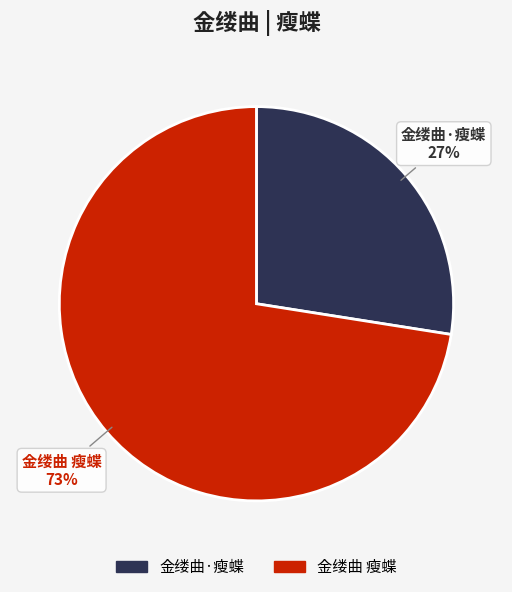

What is the largest slice in the pie chart?

金缕曲 瘦蝶